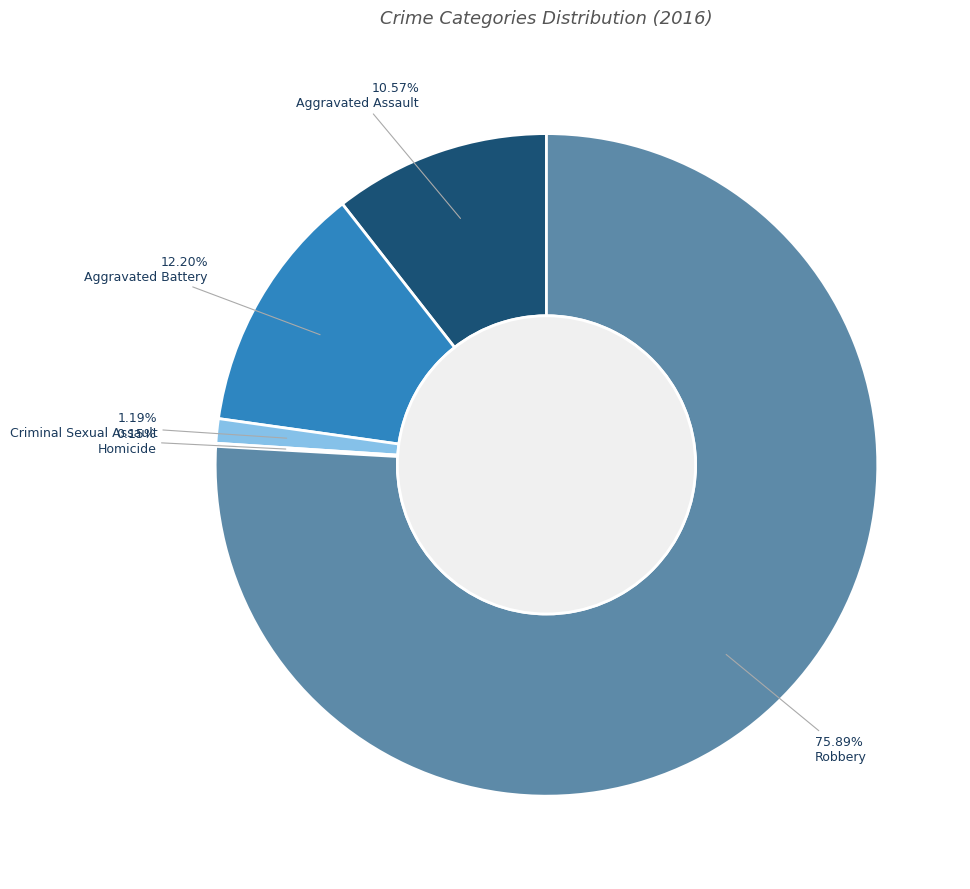

Is there a majority slice in this chart?

Yes